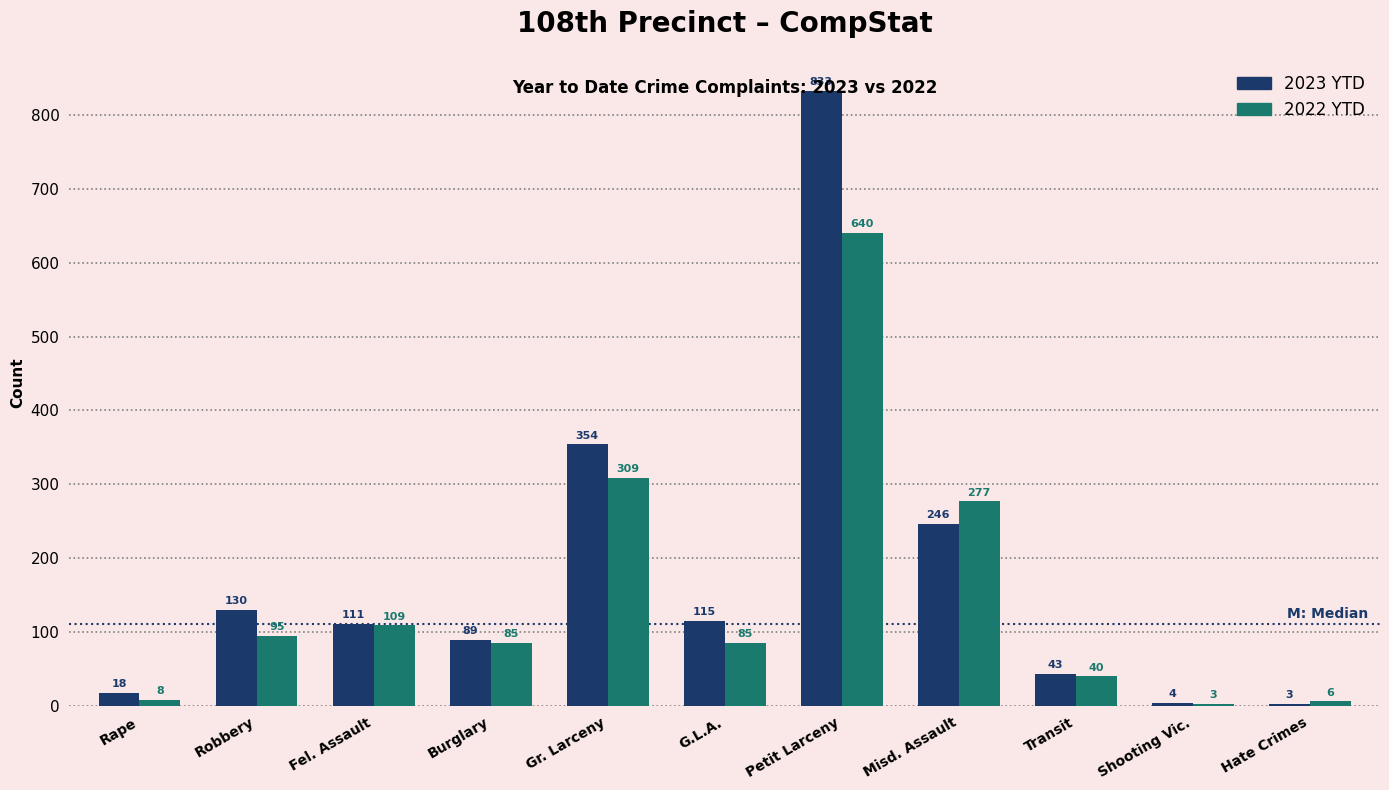

At which label does 2023 YTD reach its peak?

Petit Larceny